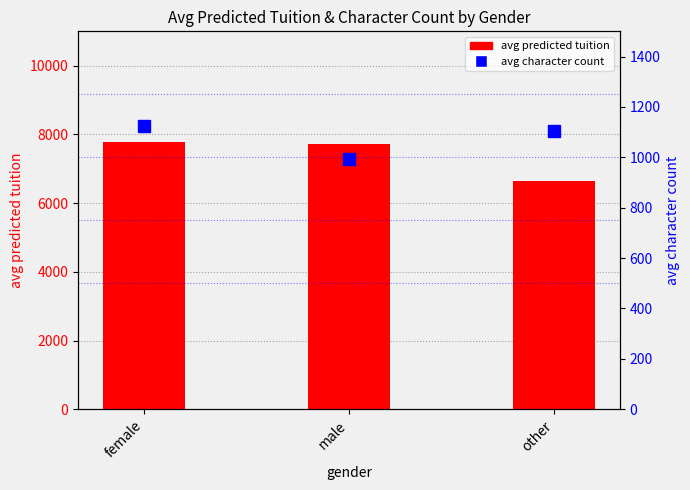

What is the minimum value shown in the chart?

993.1